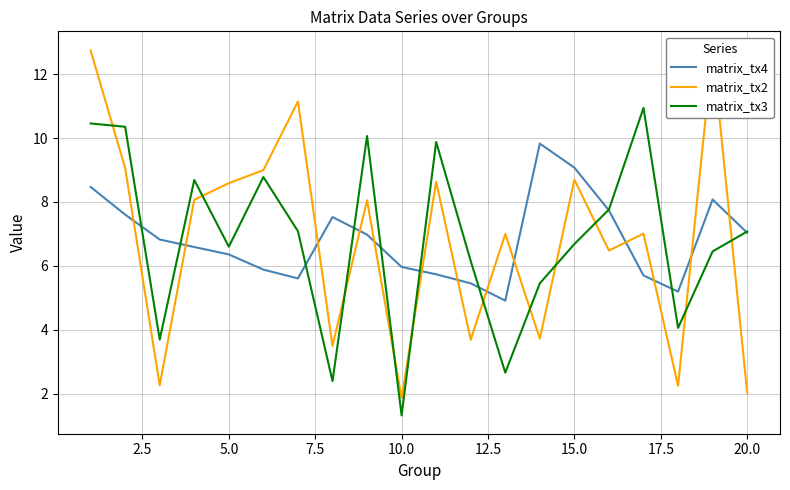

How many interior local peaks does the matrix_tx4 series have?

3